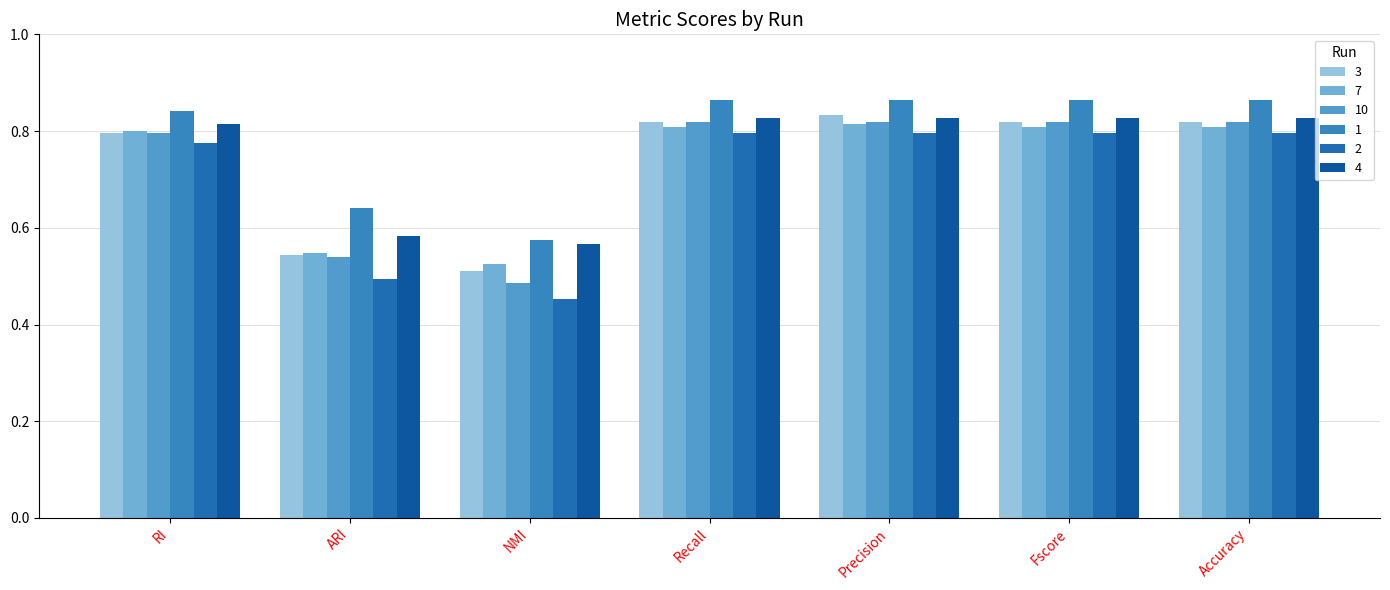

Rank the categories by 2 value from lowest to highest.

NMI, ARI, RI, Fscore, Recall, Accuracy, Precision